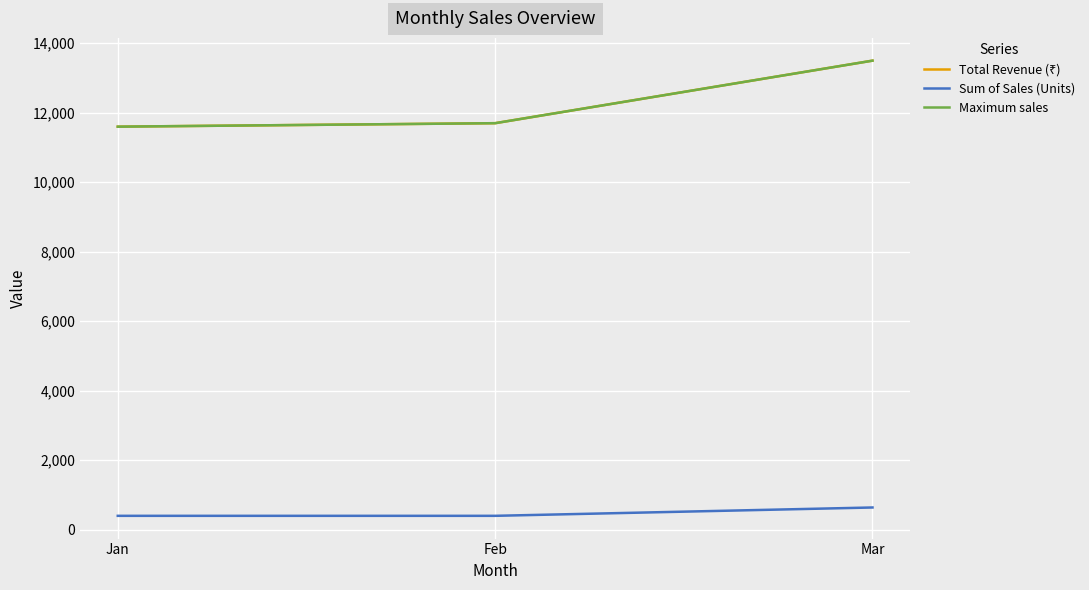

List the series in order of their peak value, highest first.

Total Revenue (₹), Maximum sales, Sum of Sales (Units)